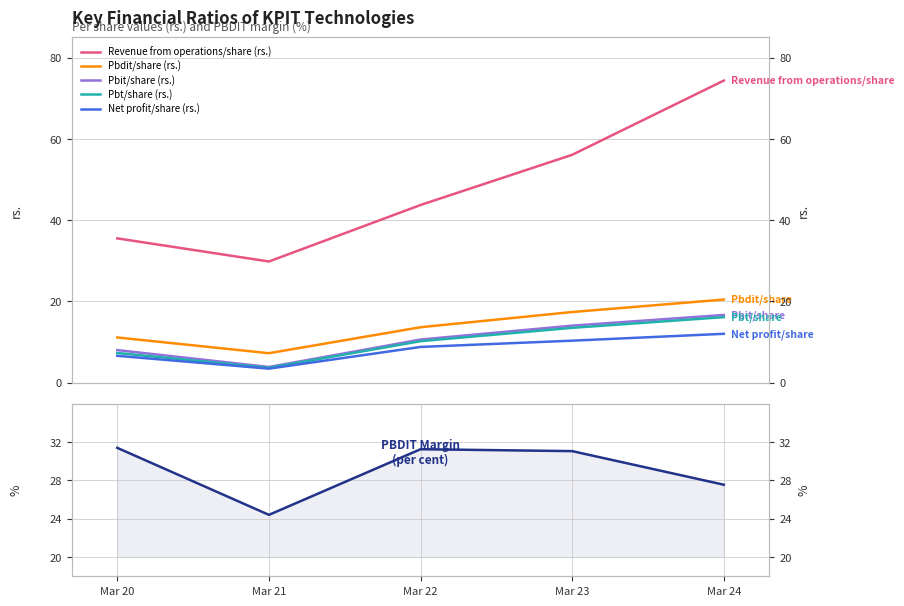

Which series has the largest total across all categories?

Revenue from operations/share (rs.)